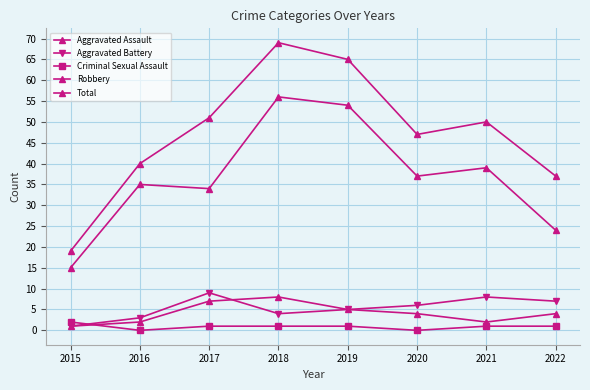

Does the chart have visible grid lines?

Yes